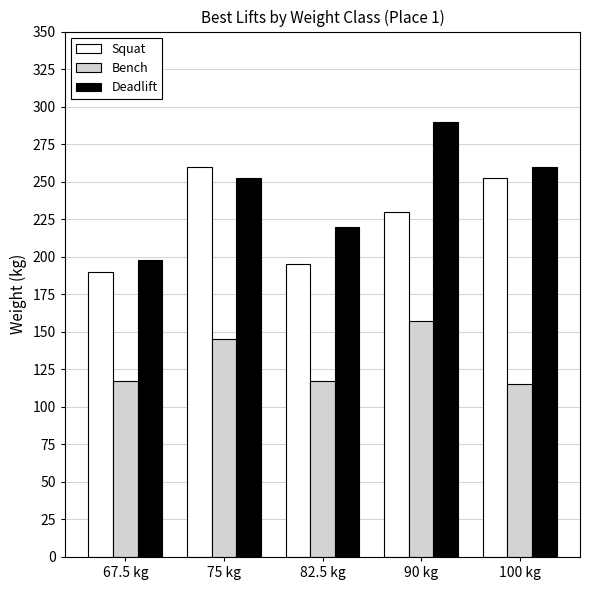

Reading left to right, list all the values displayed in this chart.

Squat: 67.5 kg=190.0	75 kg=260.0	82.5 kg=195.0	90 kg=230.0	100 kg=252.5
Bench: 67.5 kg=117.5	75 kg=145.0	82.5 kg=117.5	90 kg=157.5	100 kg=115.0
Deadlift: 67.5 kg=197.5	75 kg=252.5	82.5 kg=220.0	90 kg=290.0	100 kg=260.0